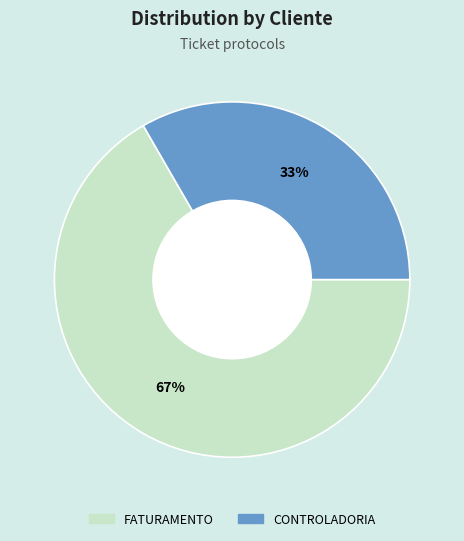

Is there any slice that represents more than half of the pie?

Yes